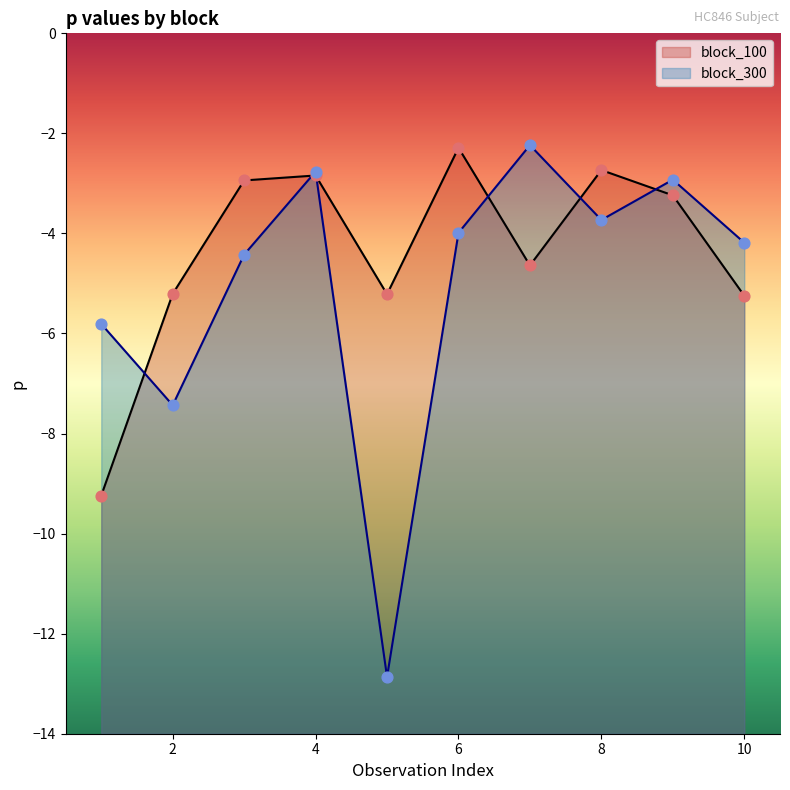

What are all the series names shown in the legend?

block_100, block_300